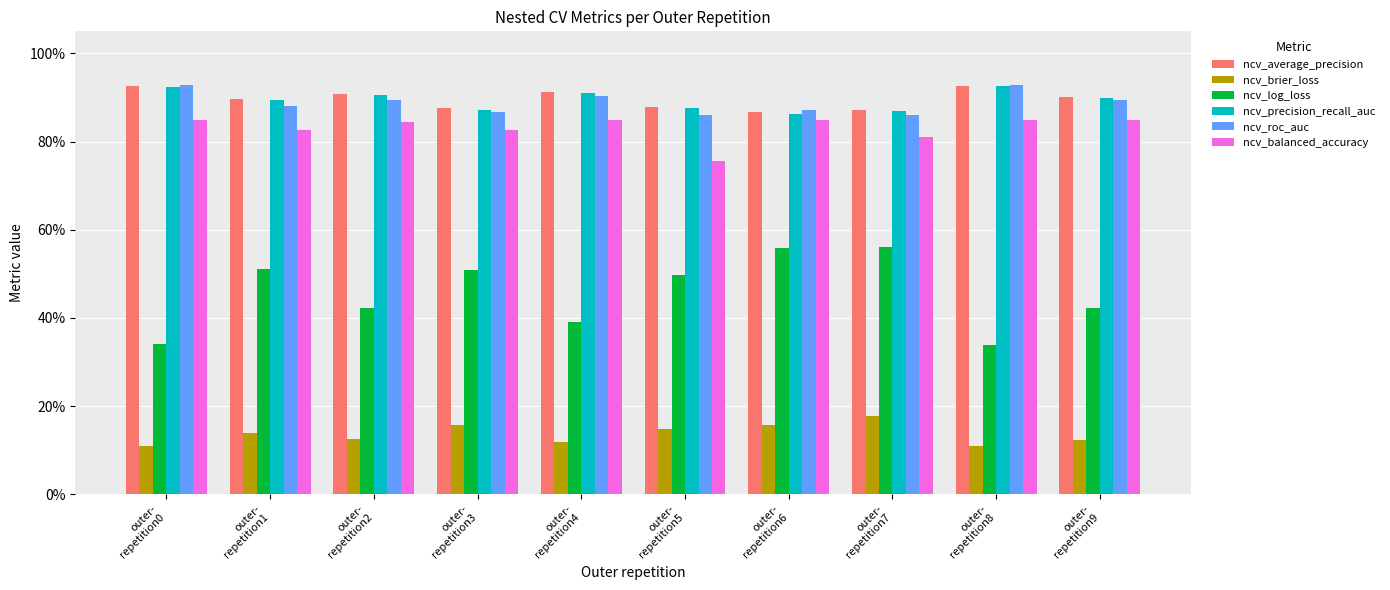

List the series in order of their peak value, highest first.

ncv_roc_auc, ncv_average_precision, ncv_precision_recall_auc, ncv_balanced_accuracy, ncv_log_loss, ncv_brier_loss